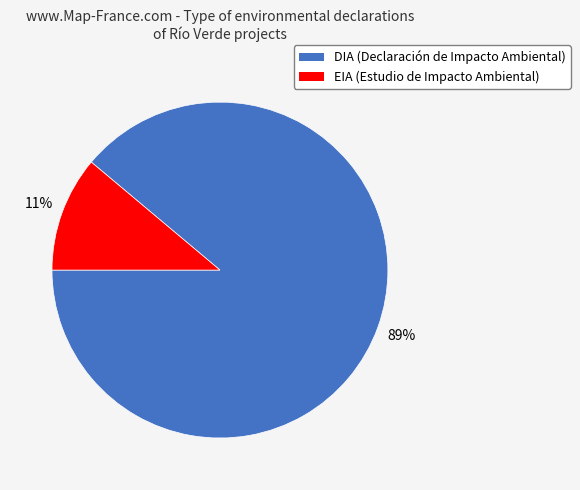

Which has a higher value, DIA or EIA?

DIA